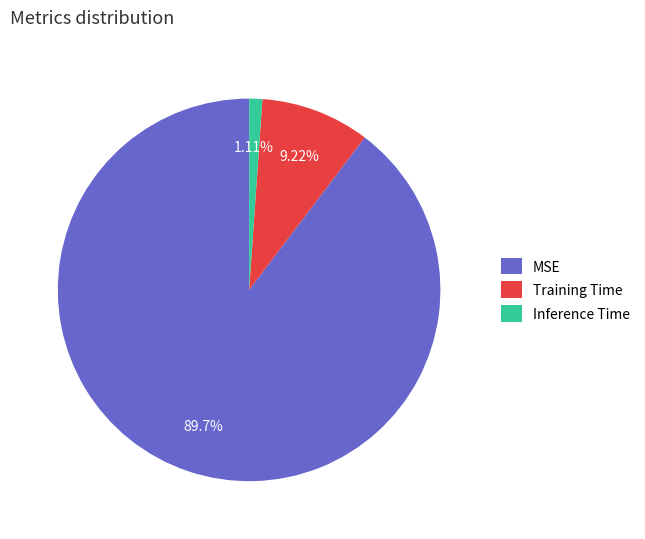

Which category accounts for the majority?

MSE